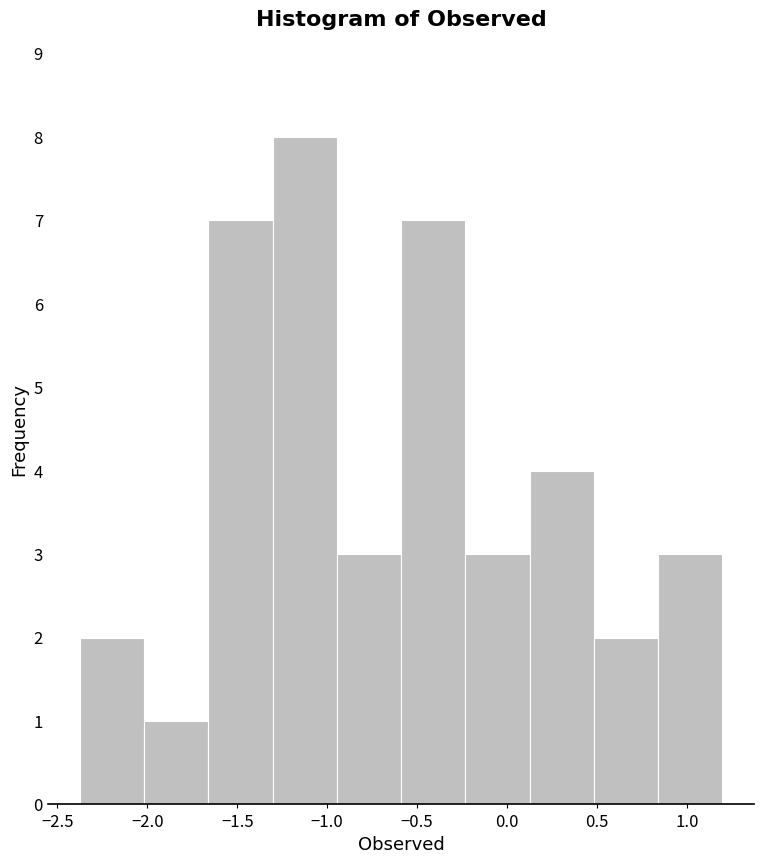

What is the height of the bar covering -0.60 to -0.25 on the x-axis? Neither the bar edges nor the heights are printed on the chart, so give them approximately, as read against the axes.

7